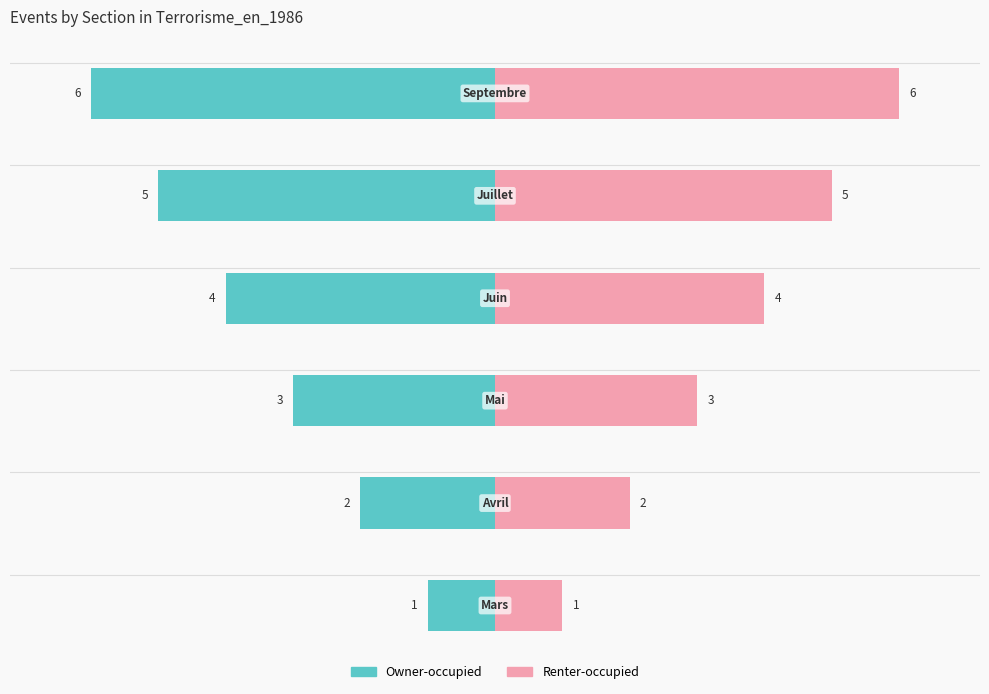

Reading left to right, list all the values displayed in this chart.

Owner-occupied: 1	2	3	4	5	6
Renter-occupied: 1	2	3	4	5	6